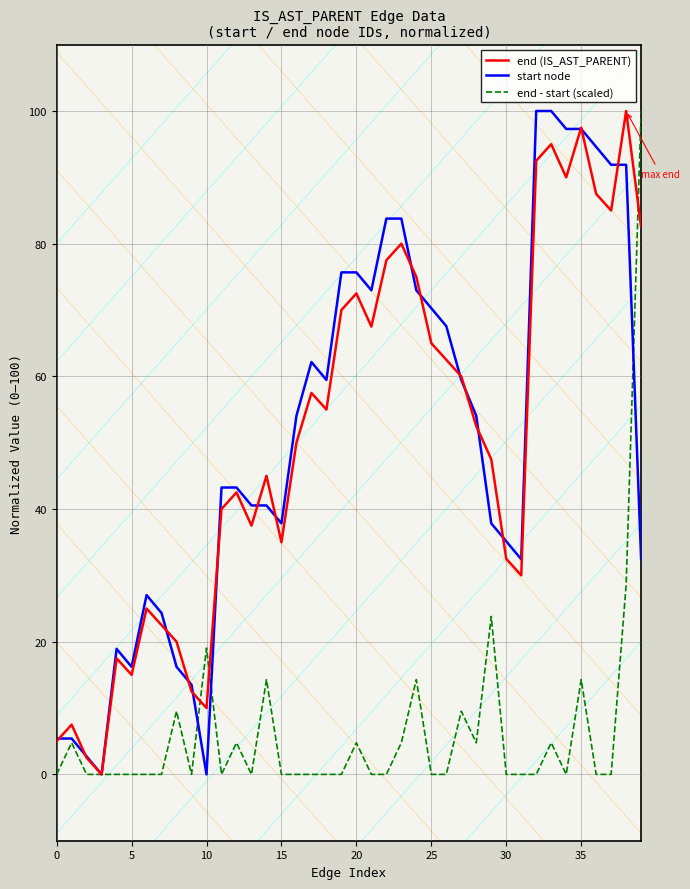

What is the maximum value shown in the chart?

100.0